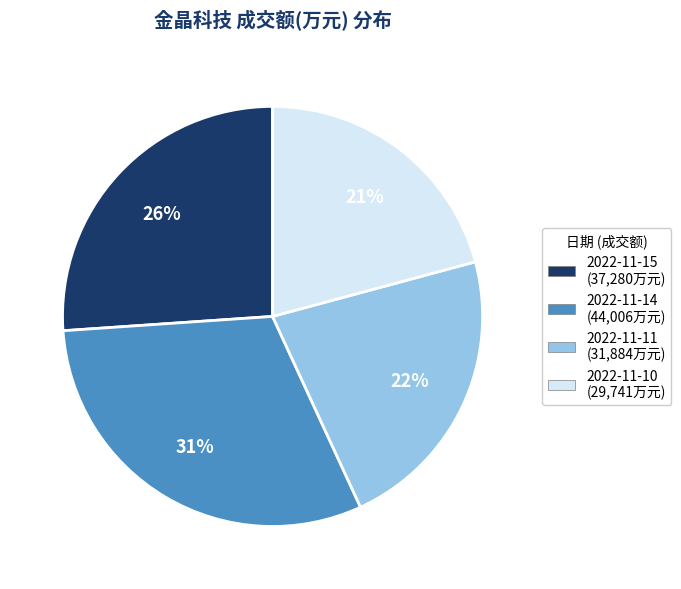

How many segments does this pie chart have?

4